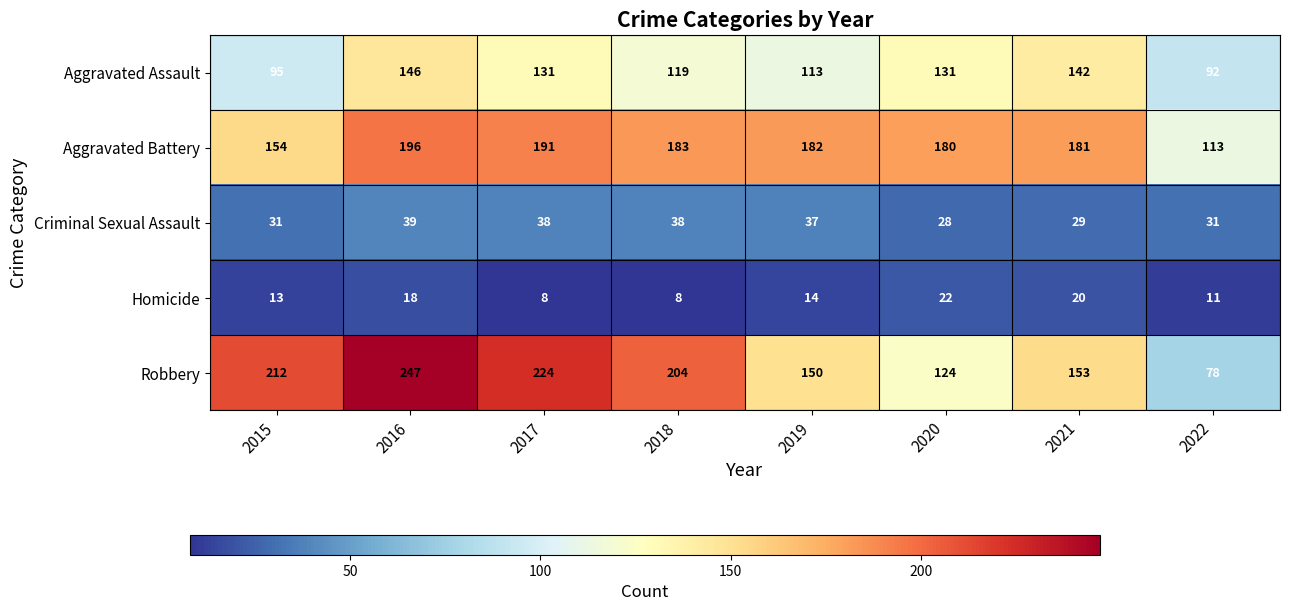

Rank the series at 2017 from highest to lowest value.

Robbery, Aggravated Battery, Aggravated Assault, Criminal Sexual Assault, Homicide